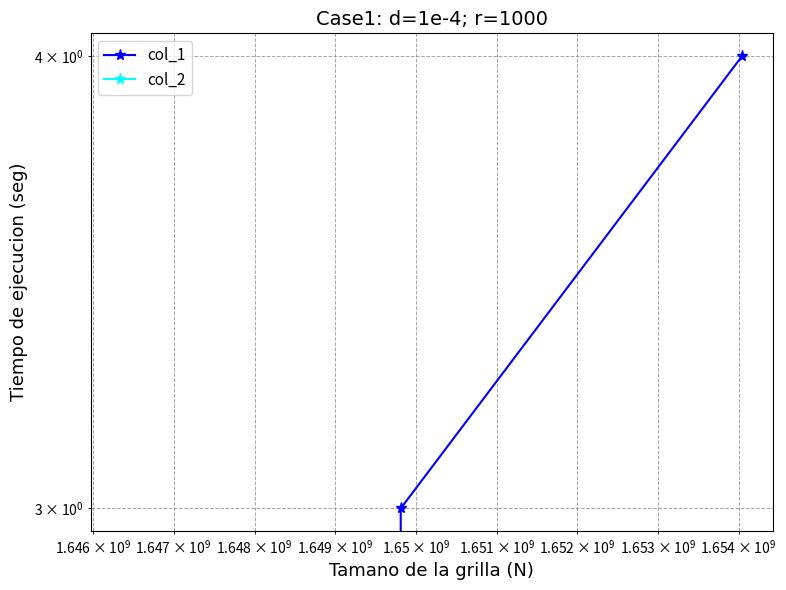

Reading left to right, list all the values displayed in this chart.

col_1: 0	3	4
col_2: 0	0	0